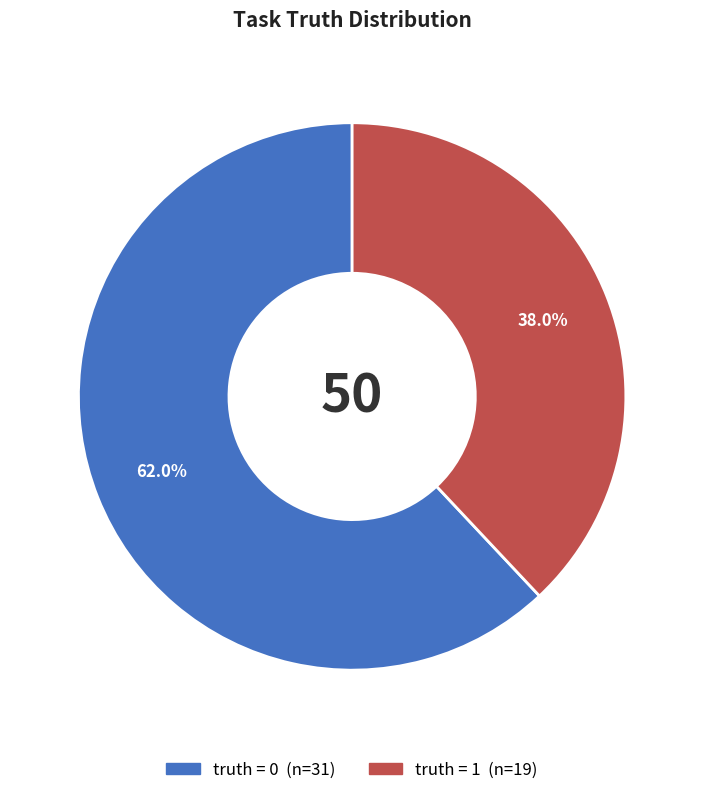

Is there a majority slice in this chart?

Yes